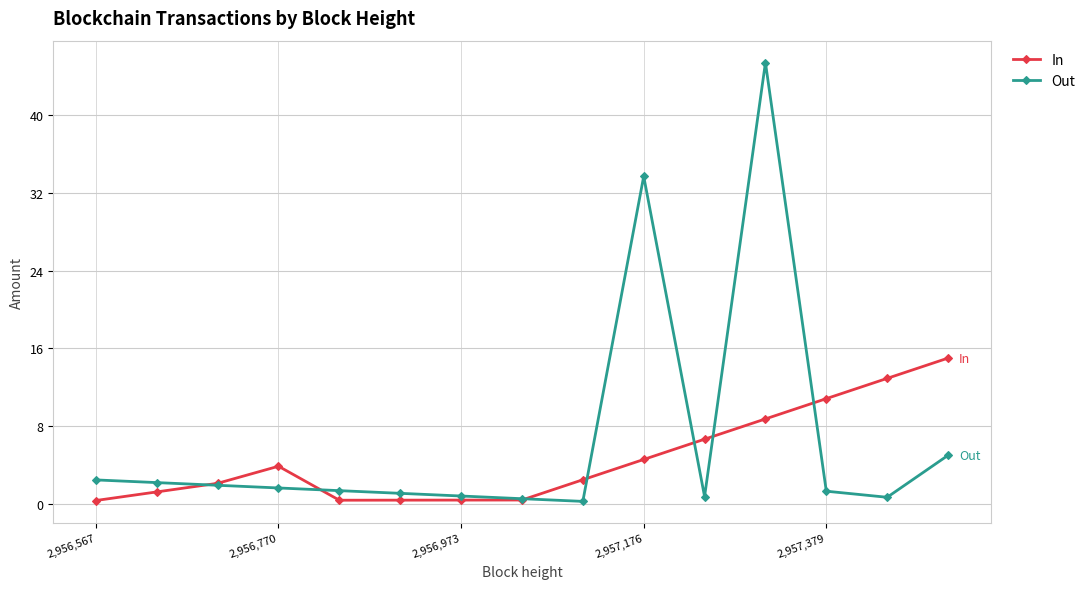

What are all the series names shown in the legend?

In, Out